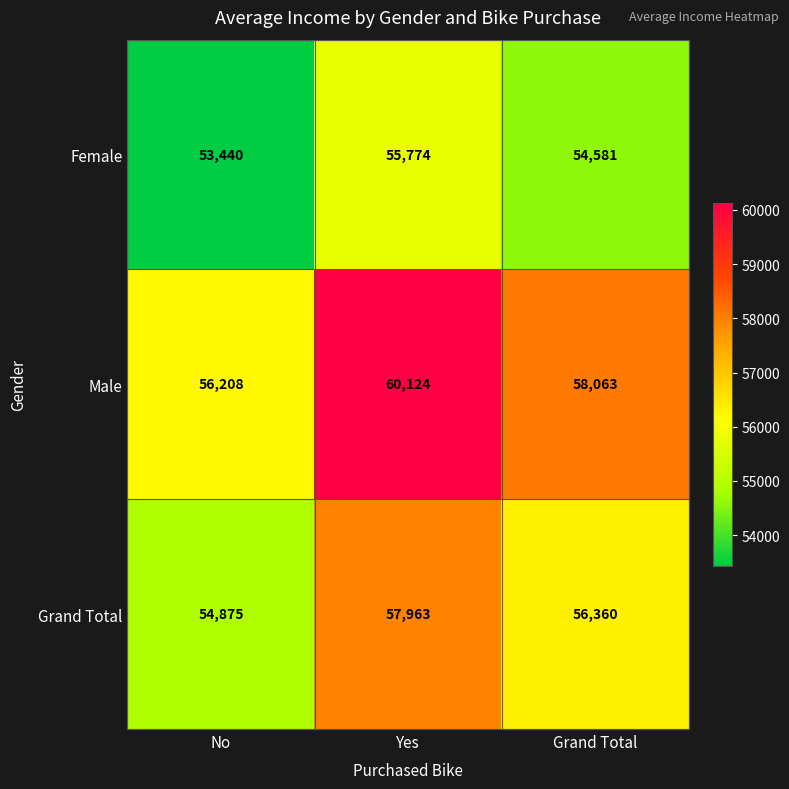

At how many categories does at least one series exceed 53823?

3